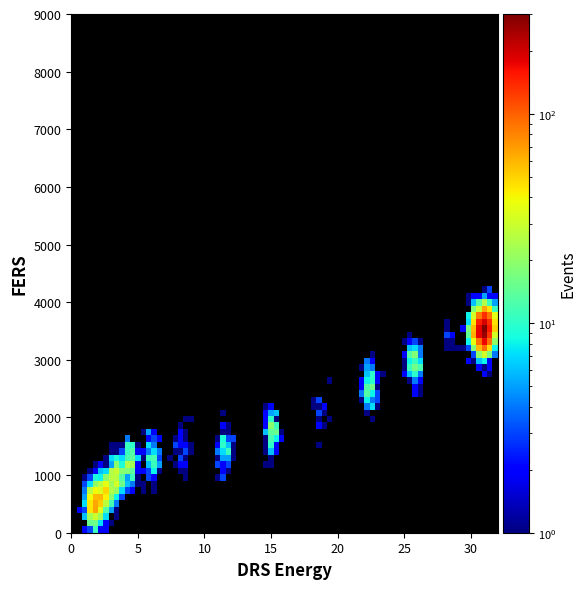

What Y value in the scatter plot is closest to 2028?

2128.0